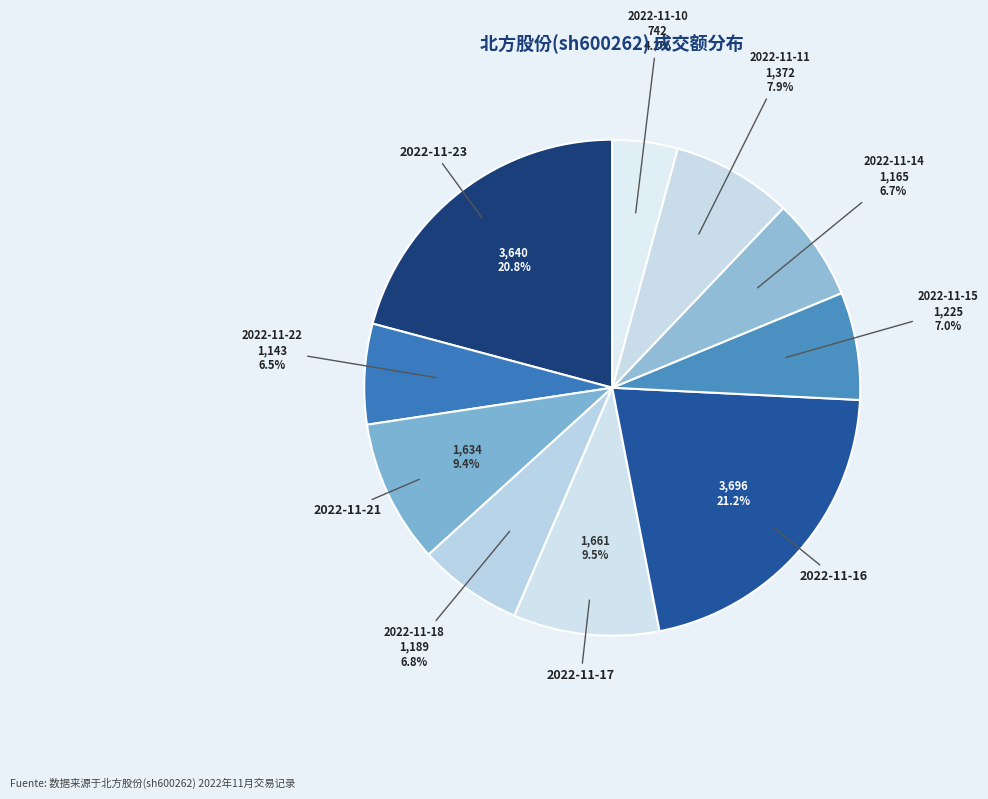

Approximately how many times larger is the value at 2022-11-15 compared to 2022-11-23?

0.3